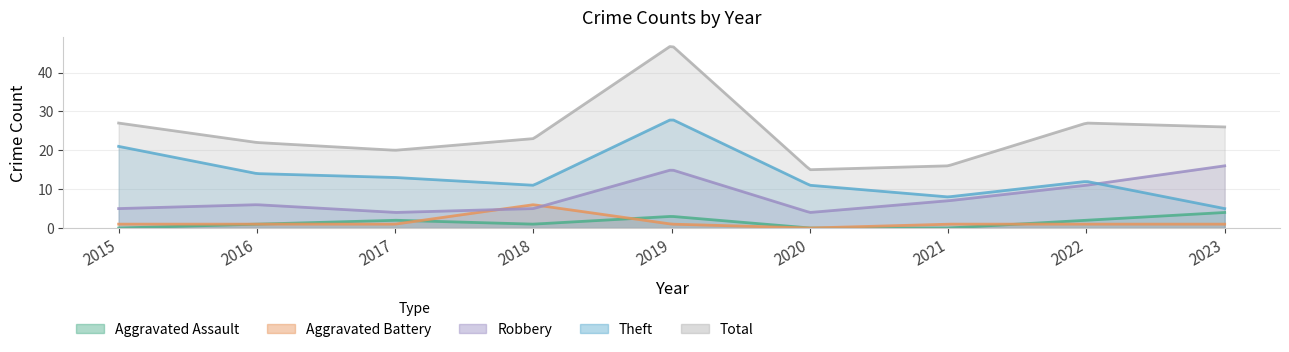

Which series has the largest total across all categories?

Total